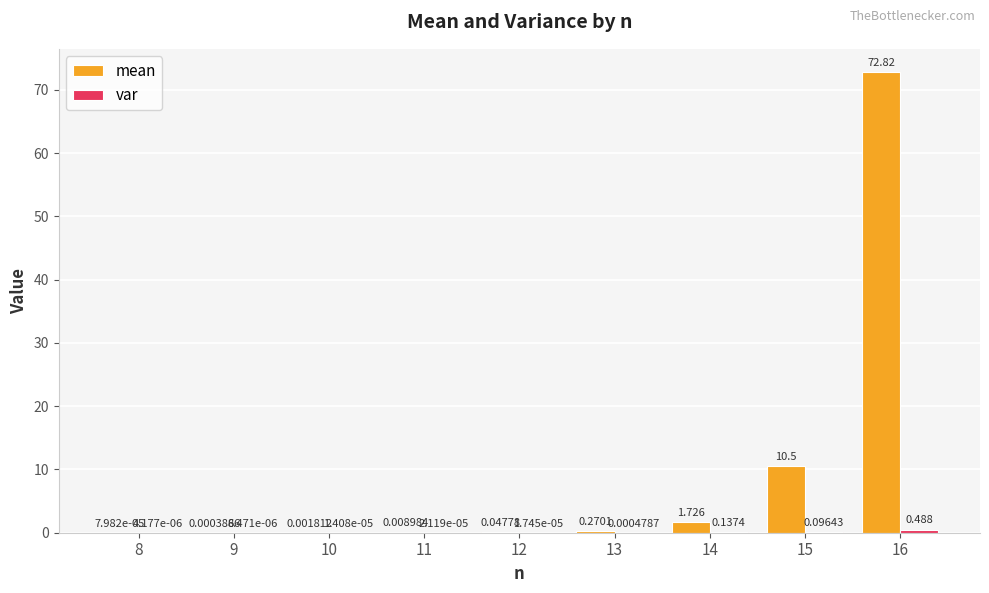

What is the sum of all mean values?

85.4